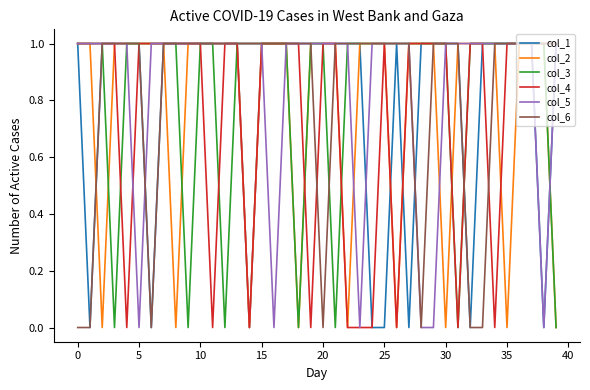

How many series are shown in this chart?

6